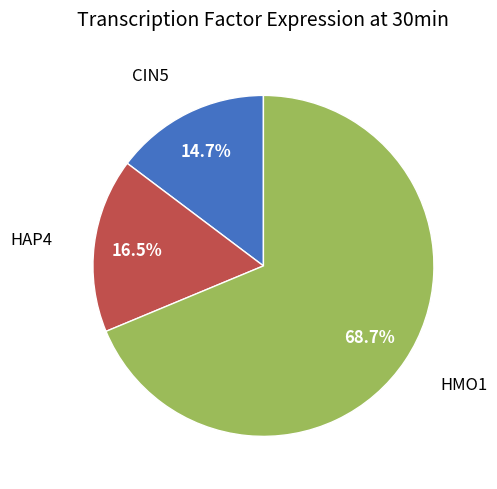

Is there a majority slice in this chart?

Yes